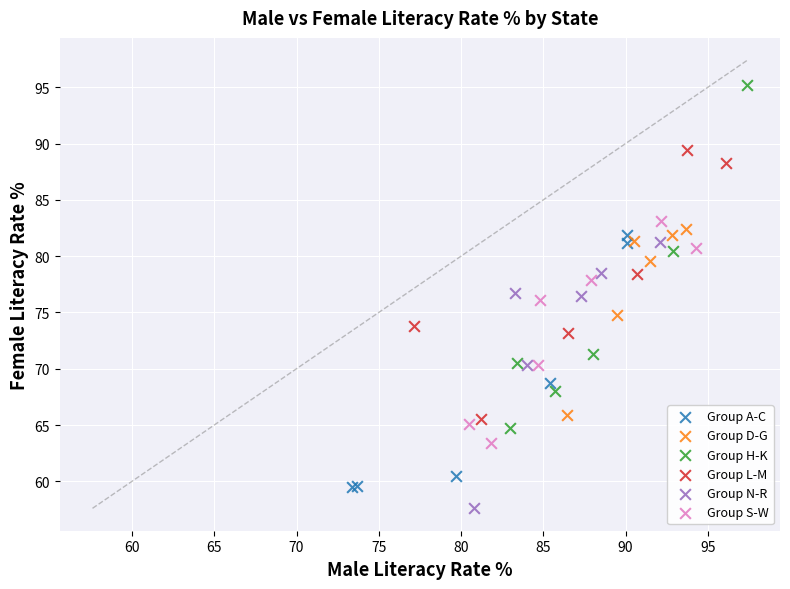

What are all the series names shown in the legend?

Group A-C, Group D-G, Group H-K, Group L-M, Group N-R, Group S-W